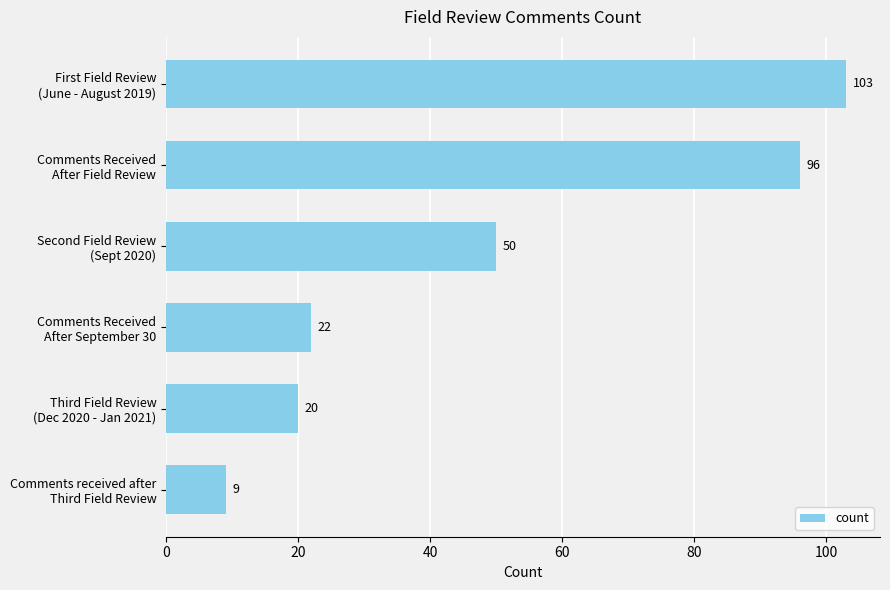

What is the value of the 3rd bar from the top?

50